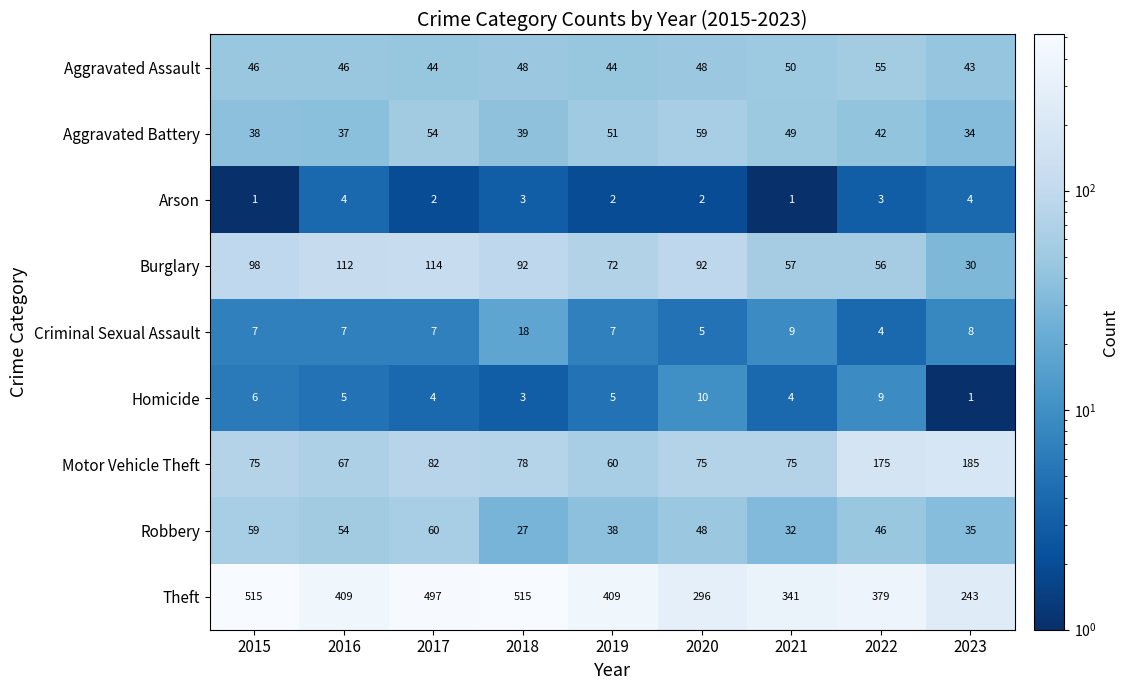

What is the sum of all Burglary values?

723